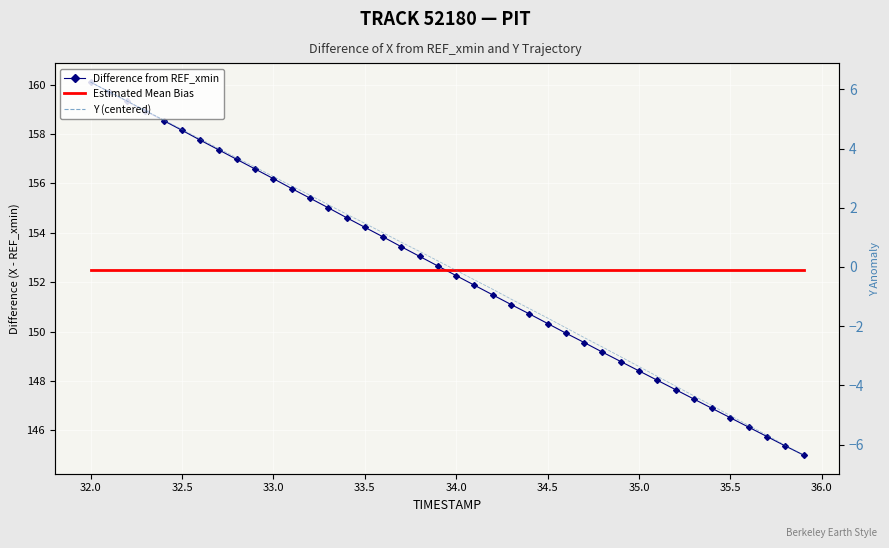

How many values in the Difference from REF_xmin series exceed 152?

21